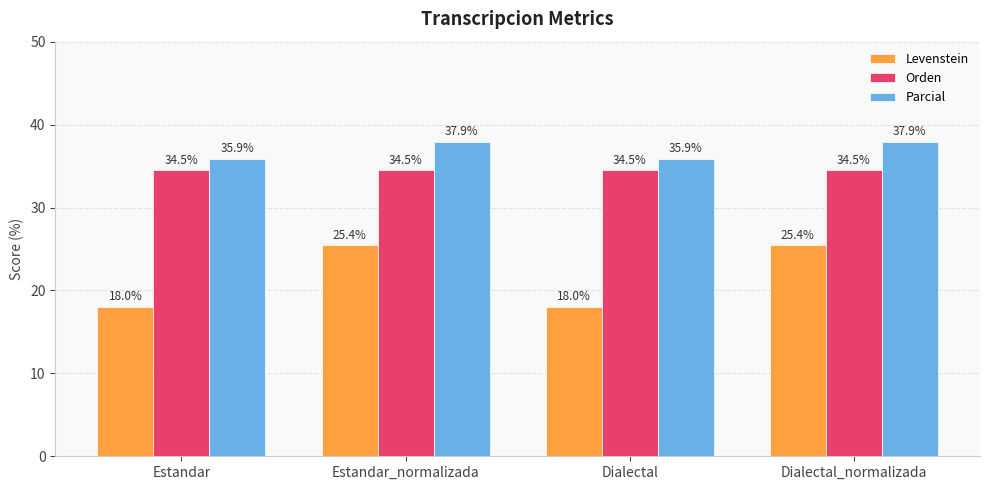

Rank the series by their average value, from highest to lowest.

Parcial, Orden, Levenstein